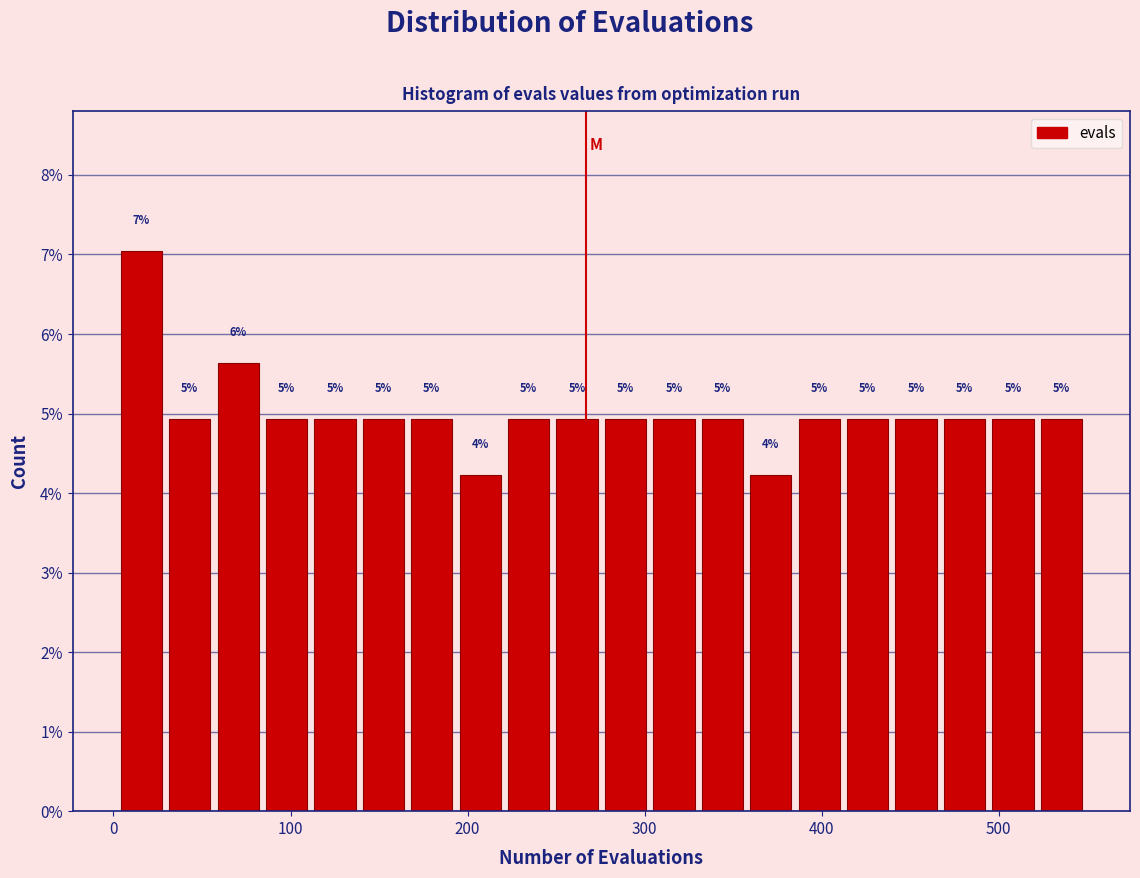

Read against the x-axis, roughly where is the centre of the tallest bar?

20